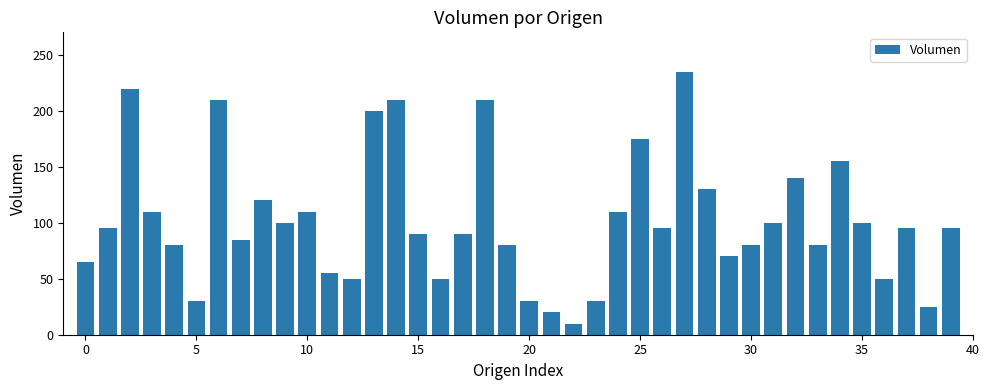

What is the greatest value displayed?

235